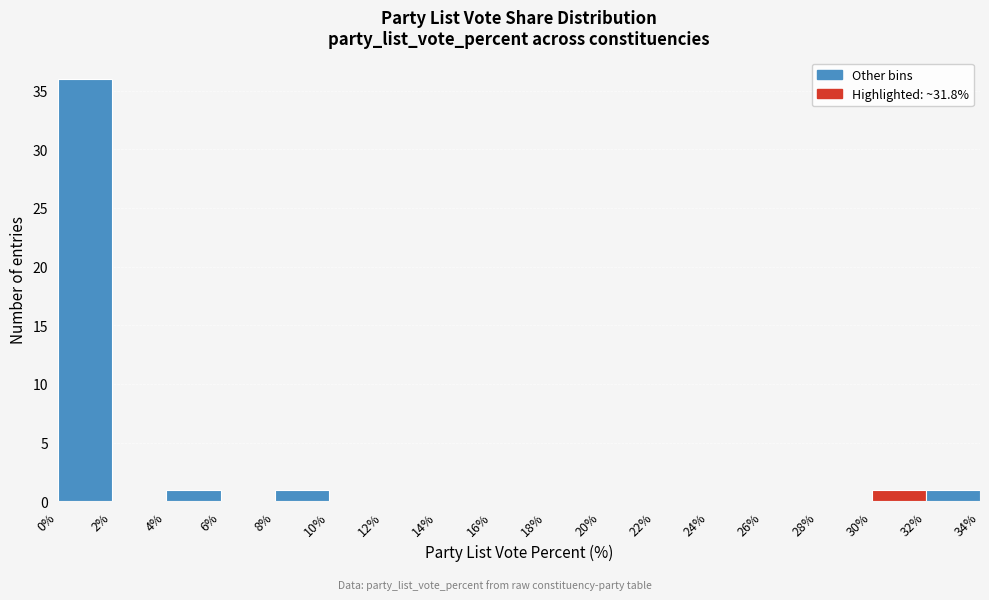

Reading left to right, transcribe this chart: for each bar, give the range it covers on the x-axis and its height. The values are not printed on the chart, so give them approximately, as read against the axis.

0% to 2%: 36
2% to 4%: 0
4% to 6%: 1
6% to 8%: 0
8% to 10%: 1
10% to 12%: 0
12% to 14%: 0
14% to 16%: 0
16% to 18%: 0
18% to 20%: 0
20% to 22%: 0
22% to 24%: 0
24% to 26%: 0
26% to 28%: 0
28% to 30%: 0
30% to 32%: 1
32% to 34%: 1